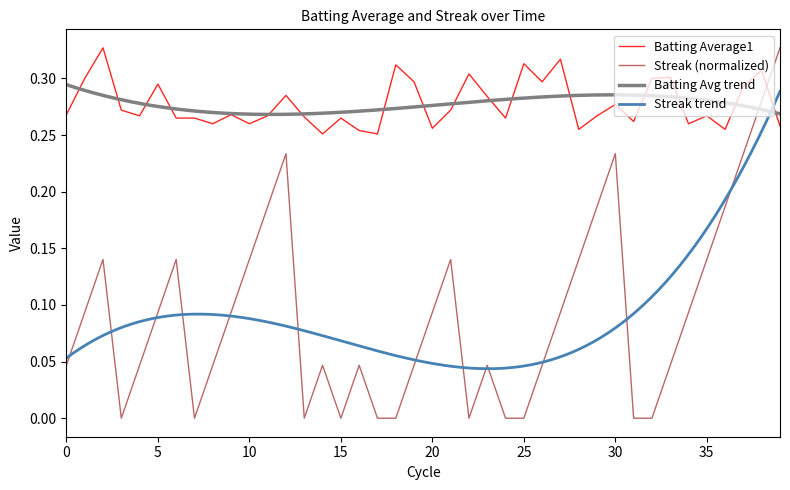

What is the lowest value of the Batting Average1 series?

0.3